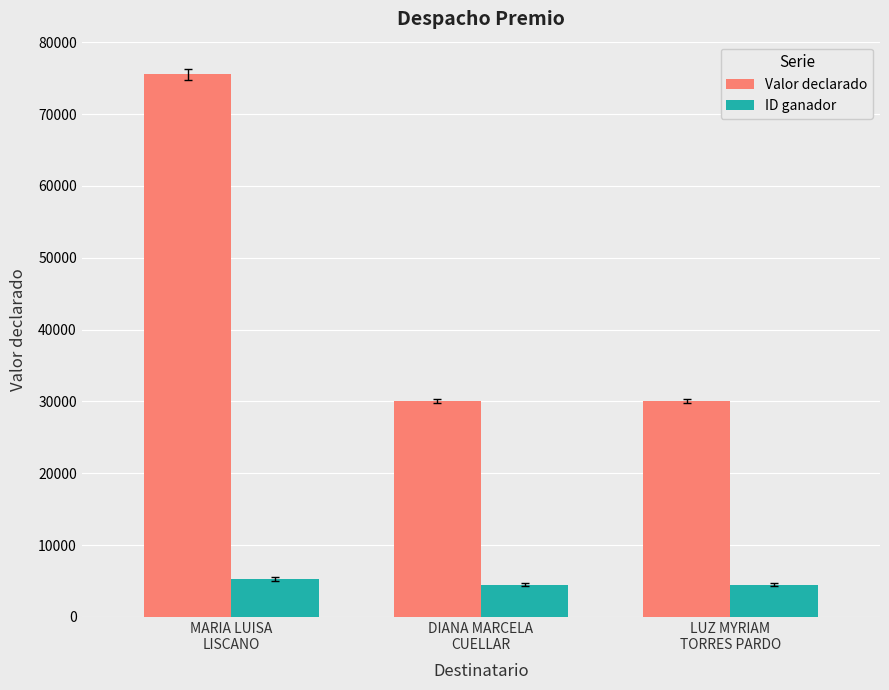

What is the highest value of the ID ganador series?

5272